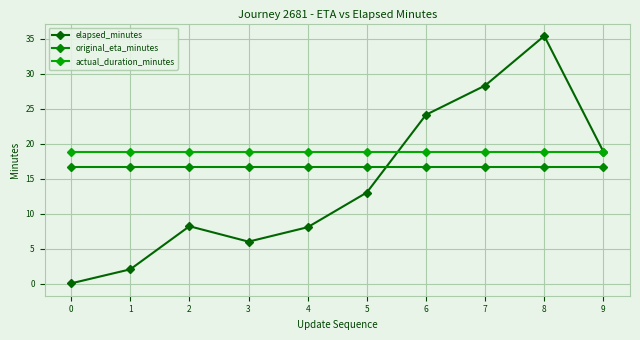

Does the chart have visible grid lines?

Yes